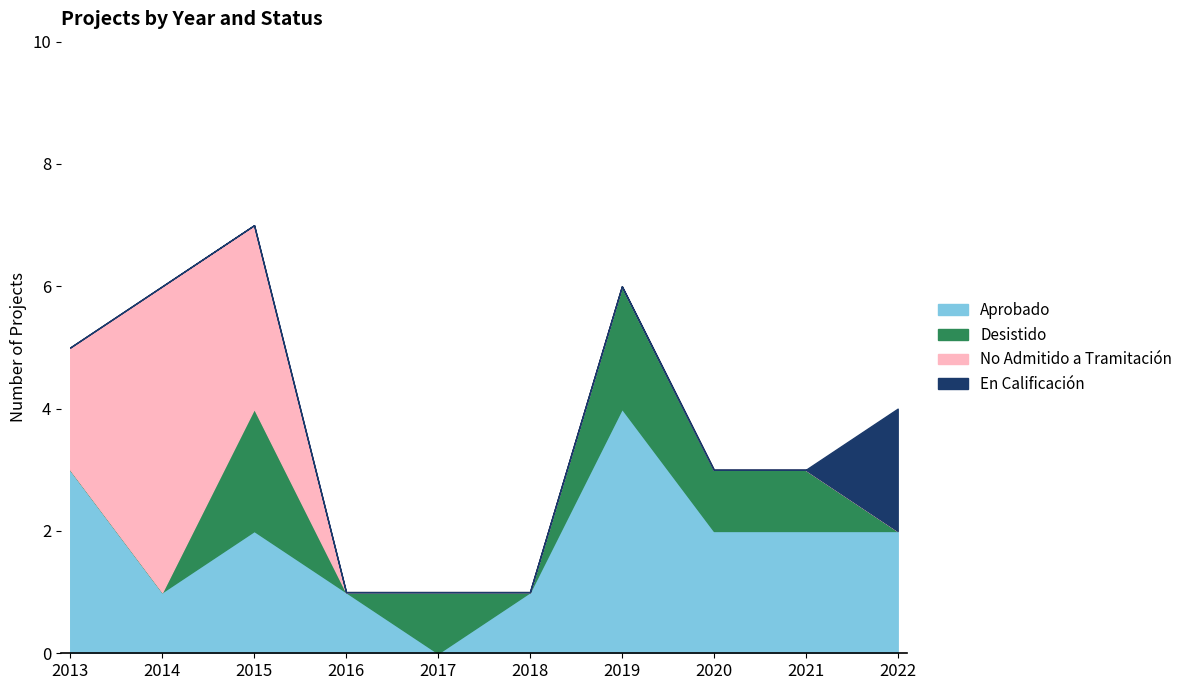

What is the difference between the maximum and second lowest values in the Desistido series?

2